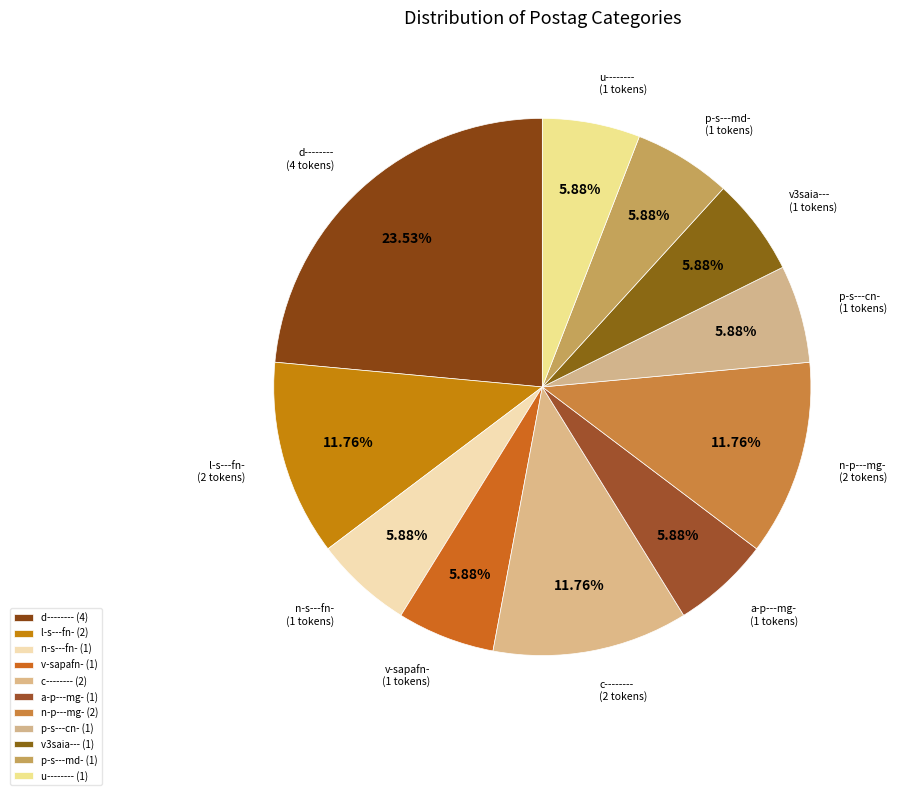

Do p-s---md- (1 tokens) and n-s---fn- (1 tokens) together represent more than half of the pie?

No